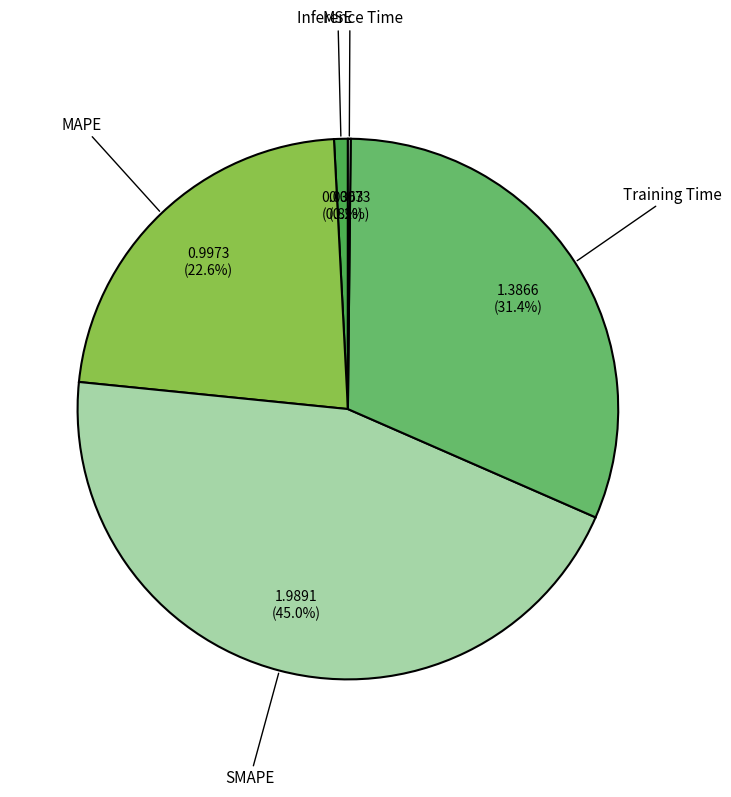

To the nearest percent, what is the difference between the SMAPE and Training Time slice percentages?

14%